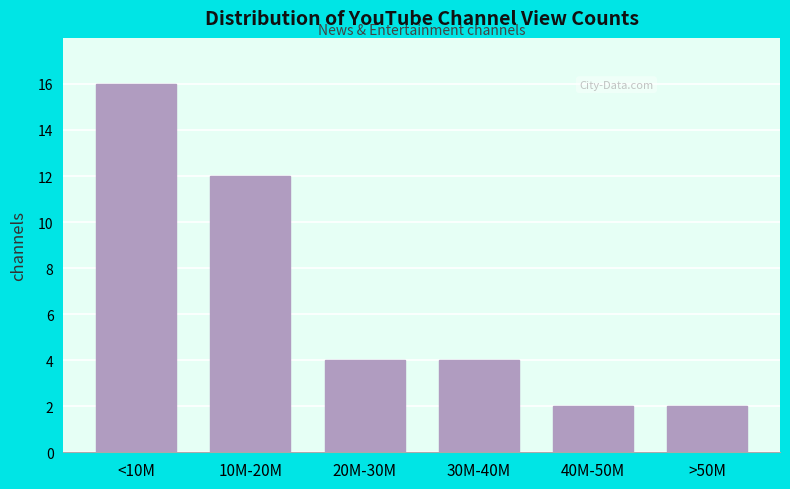

Reading right to left, transcribe all the data shown in this chart.

2	2	4	4	12	16